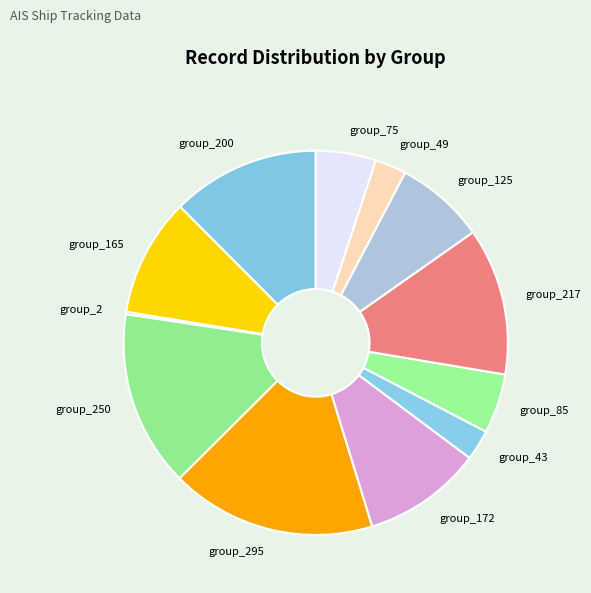

Does group_75 account for over 50% of the chart?

No